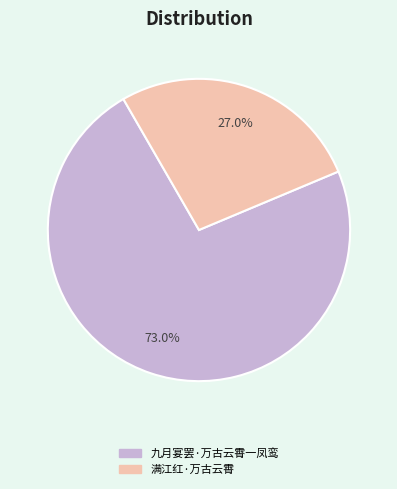

Count the number of slices in the pie.

2